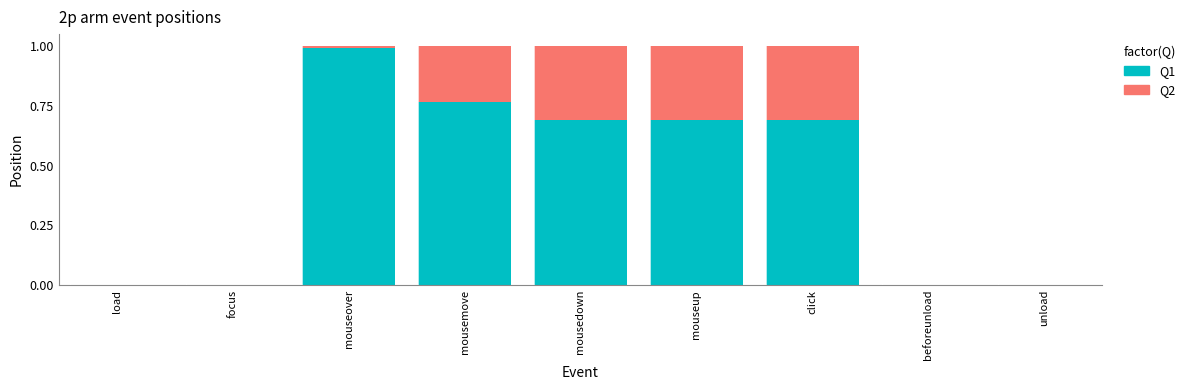

What is the sum of all Q1 values?

3.8